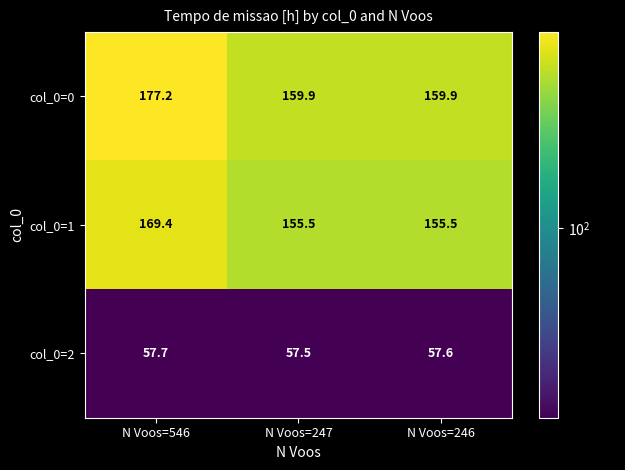

What is the difference between the col_0=1 values at N Voos=246 and N Voos=546?

13.9